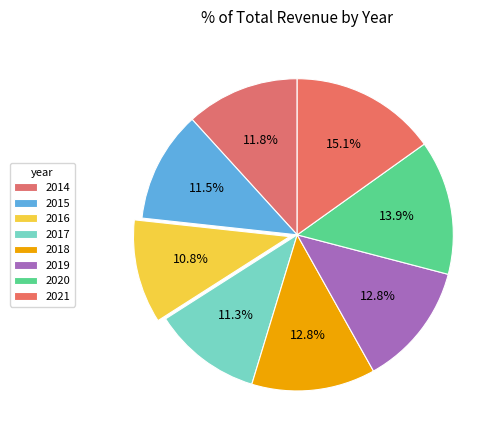

Between 2018 and 2019, which is larger?

2018